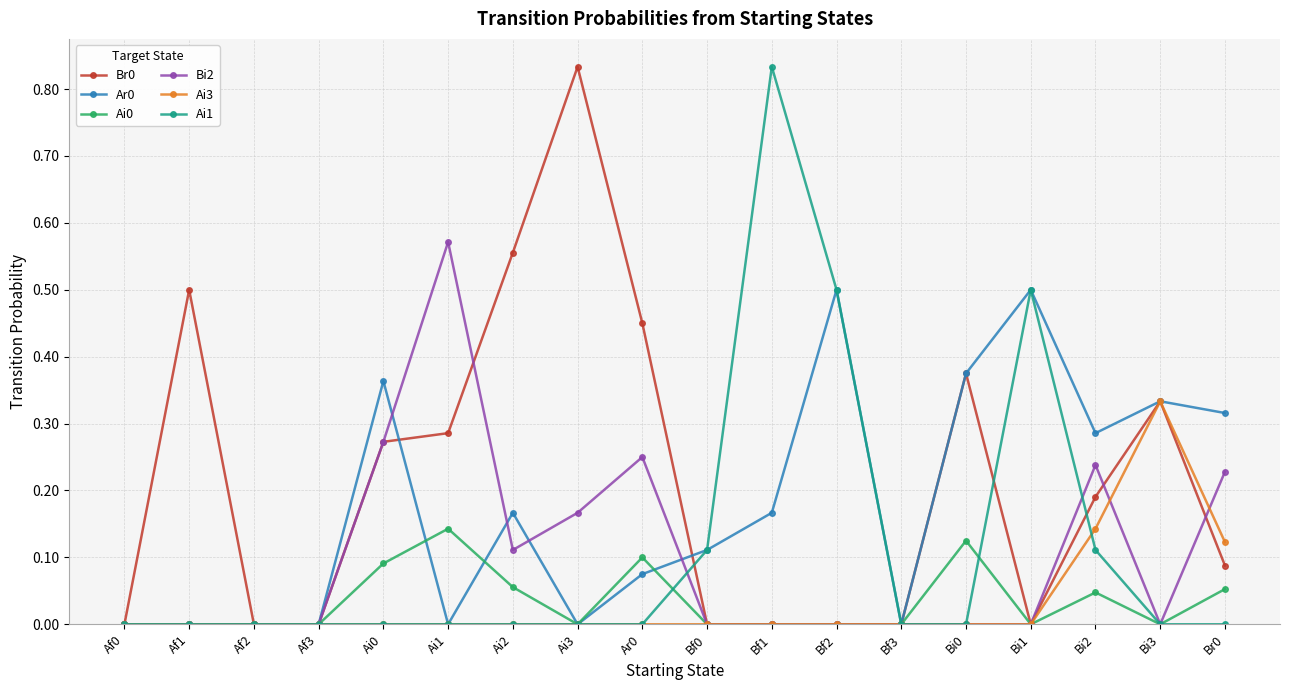

True or false: Br0 has more than 1 points higher than both neighbors.

True